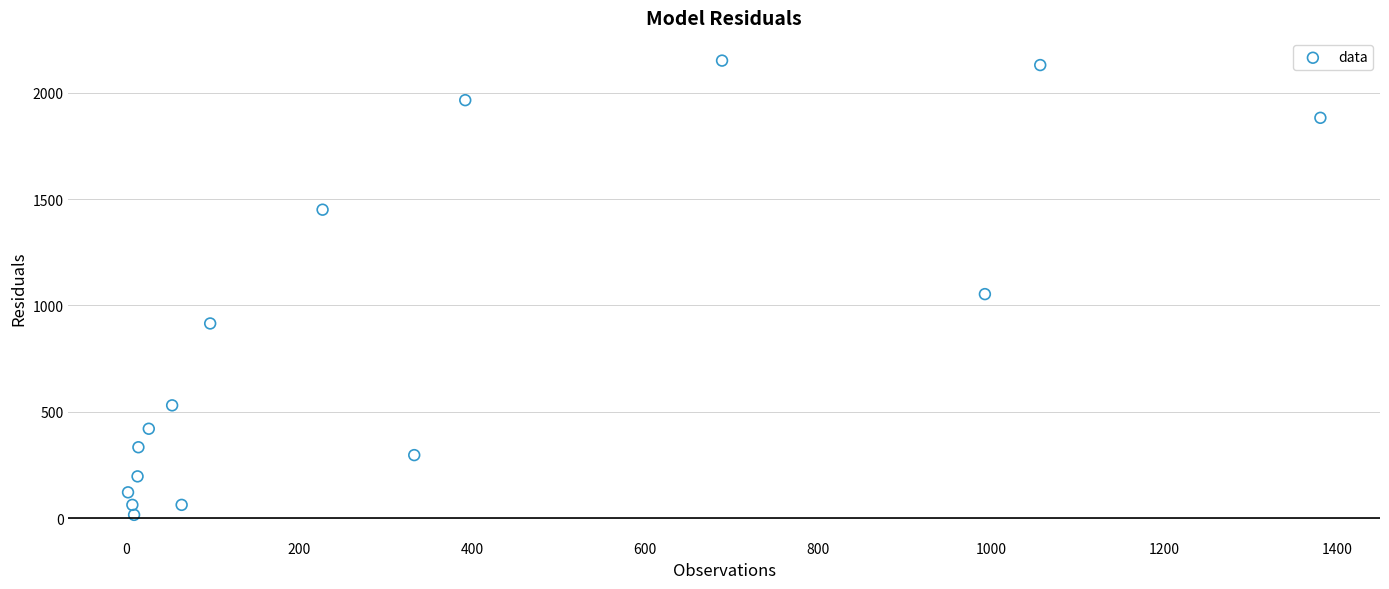

What is the range of X values (max minus min)?

1379